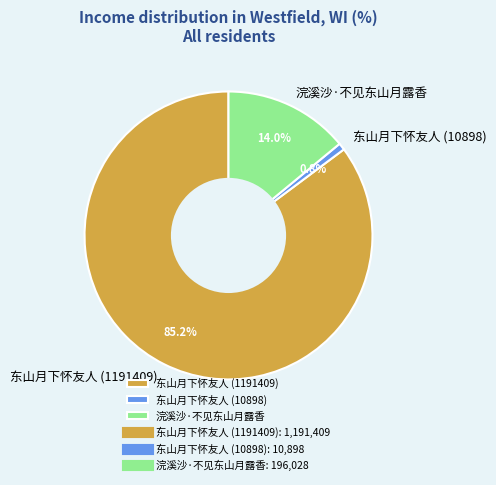

Count the number of slices in the pie.

3